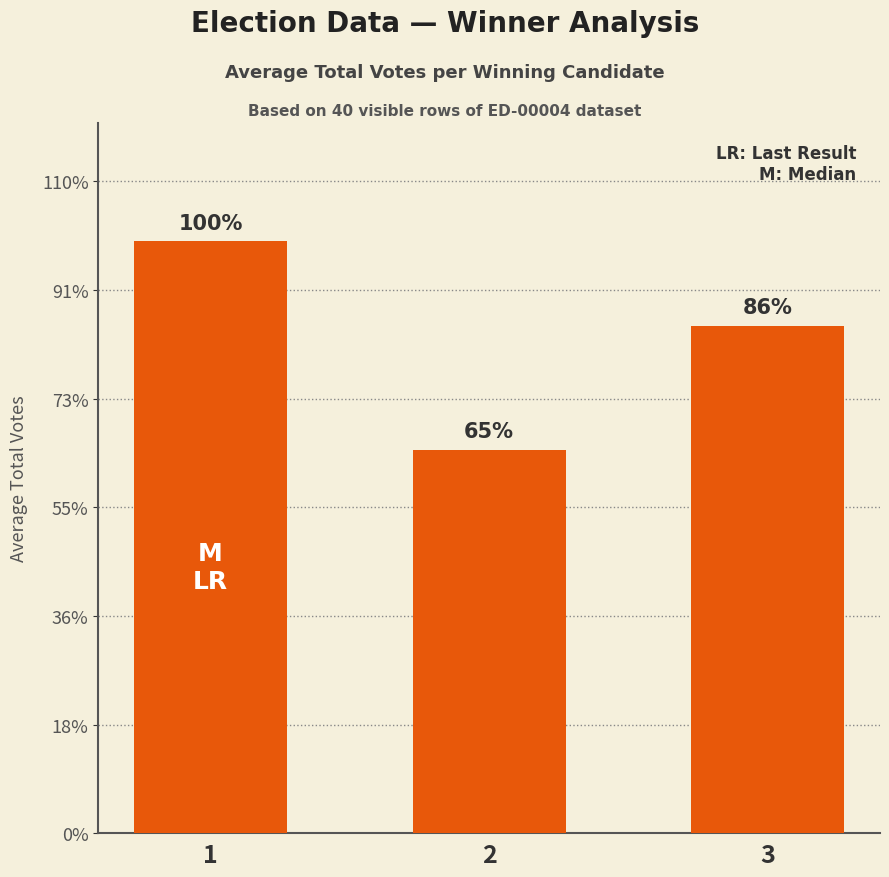

The chart shows a value of 1089.6 at 1. True or false?

True